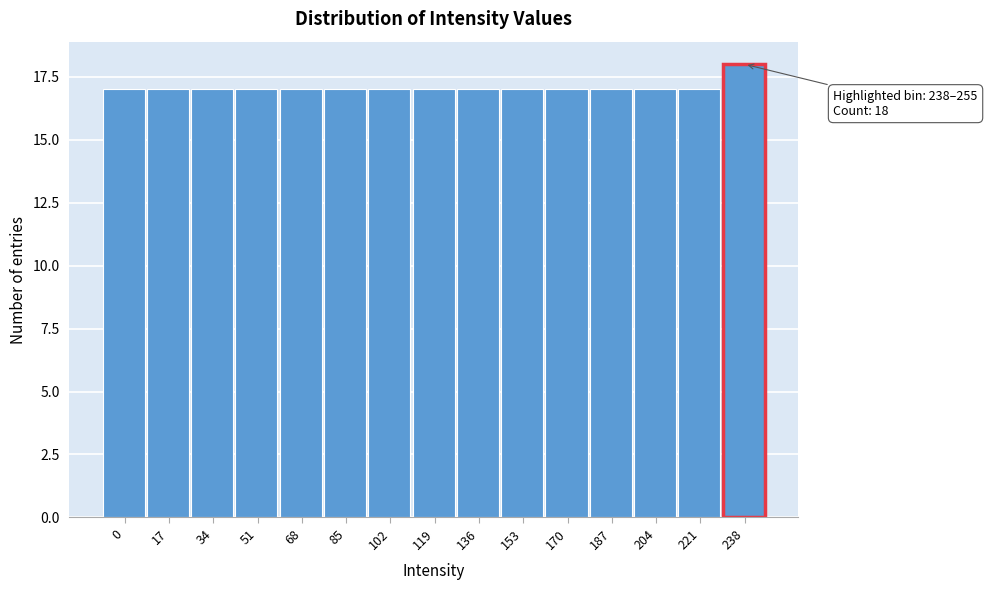

Reading left to right, list all the values displayed in this chart.

17	17	17	17	17	17	17	17	17	17	17	17	17	17	18